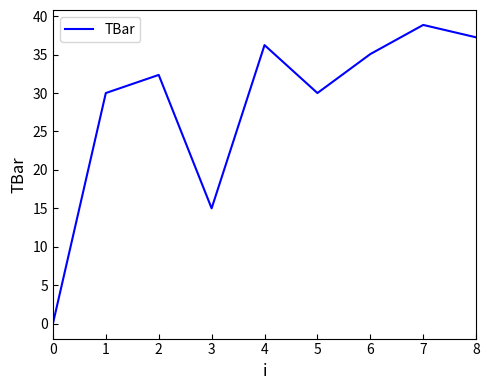

Is this an area chart (filled region under the line)?

No